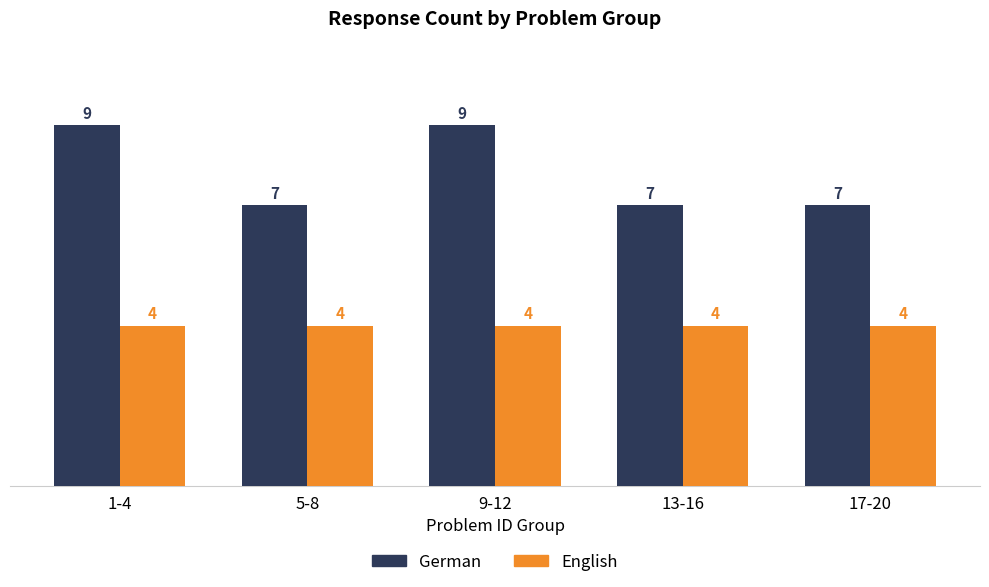

Rank the series by their maximum value, from lowest to highest.

English, German